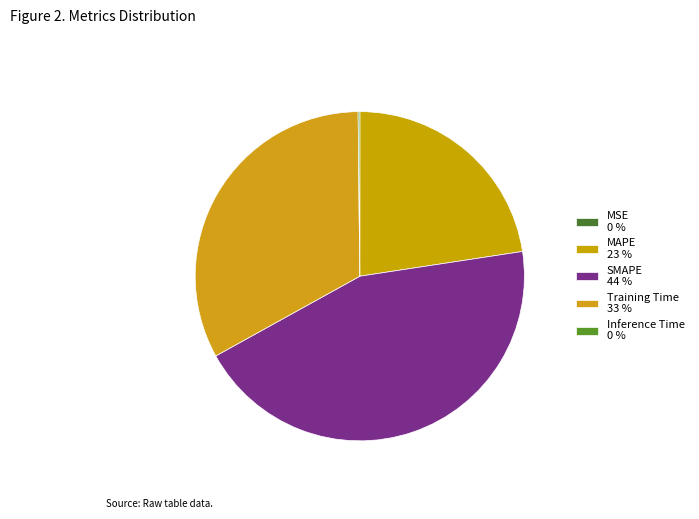

How many slices are in this pie chart?

5